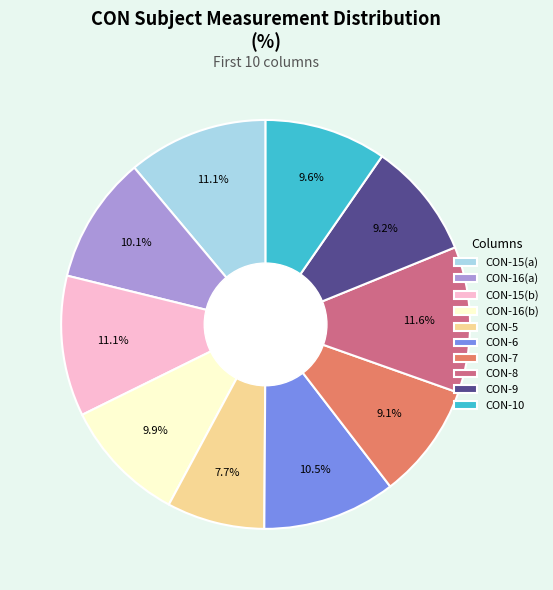

What is the smallest slice in the pie chart?

CON-5